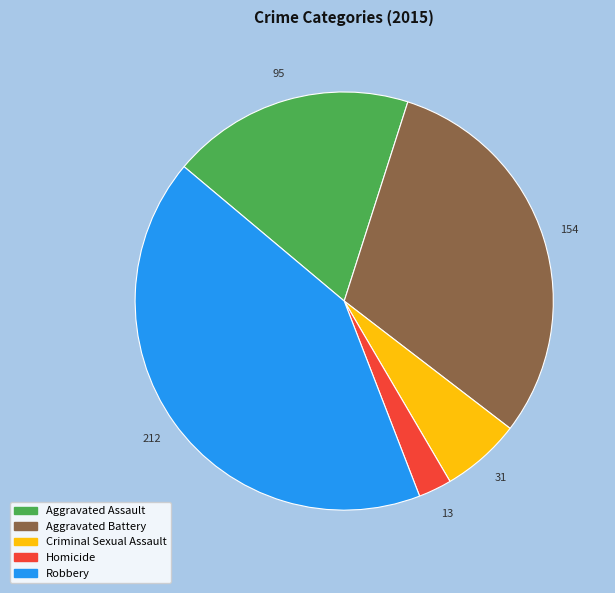

How many segments does this pie chart have?

5